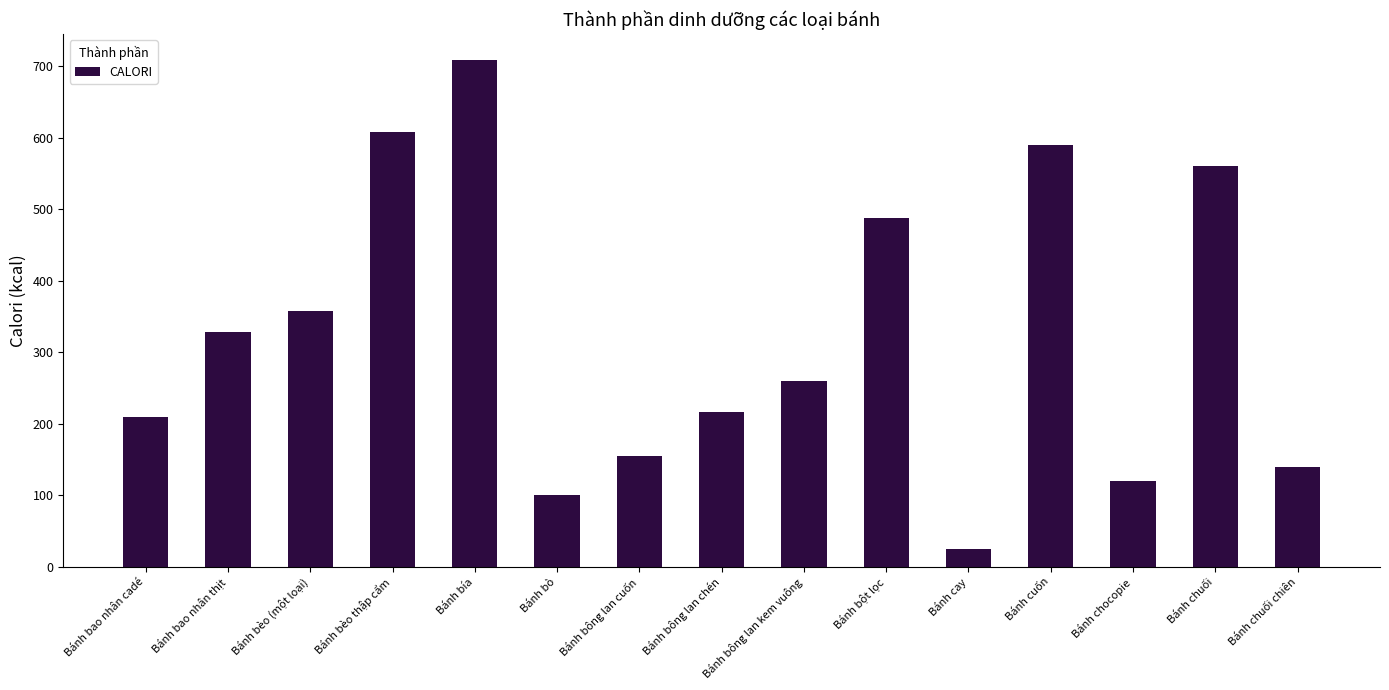

At which label does the data first exceed 260?

Bánh bao nhân thịt